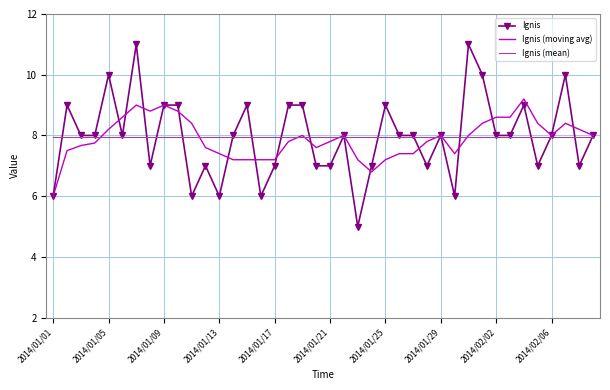

Rank the series by their maximum value, from lowest to highest.

Ignis (mean), Ignis (moving avg), Ignis